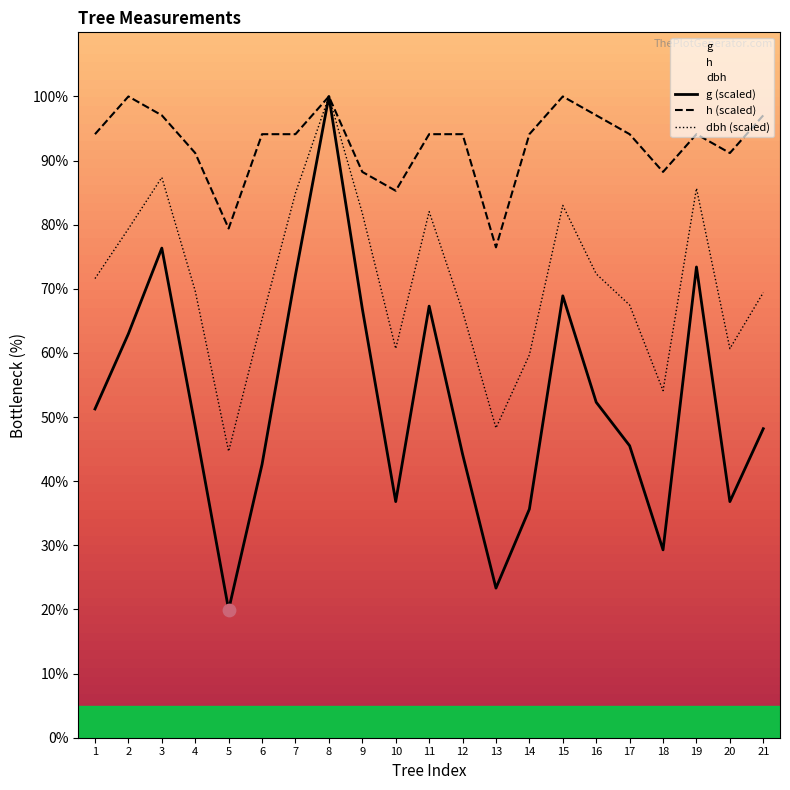

Which series has the largest Y range (max minus min)?

g